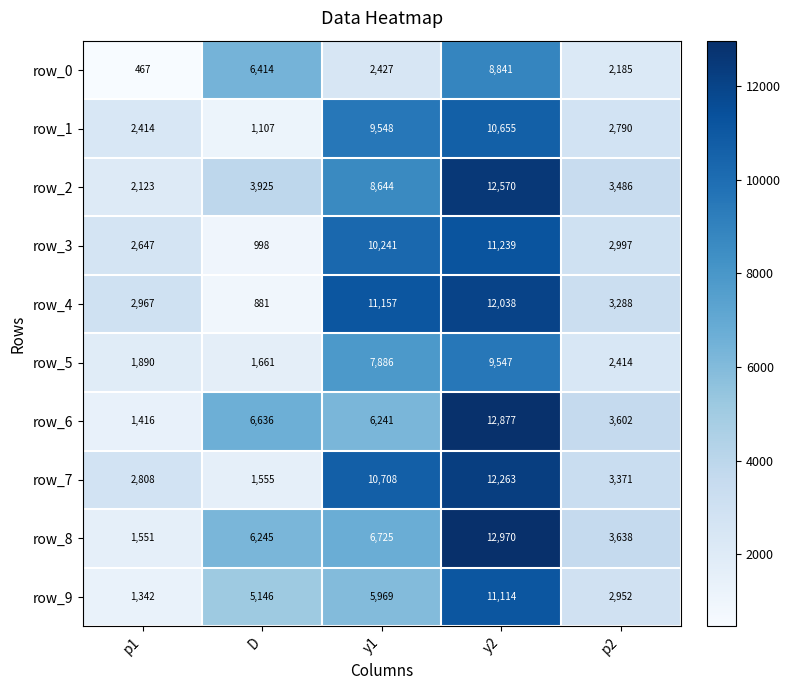

Count the number of data series in this chart.

10